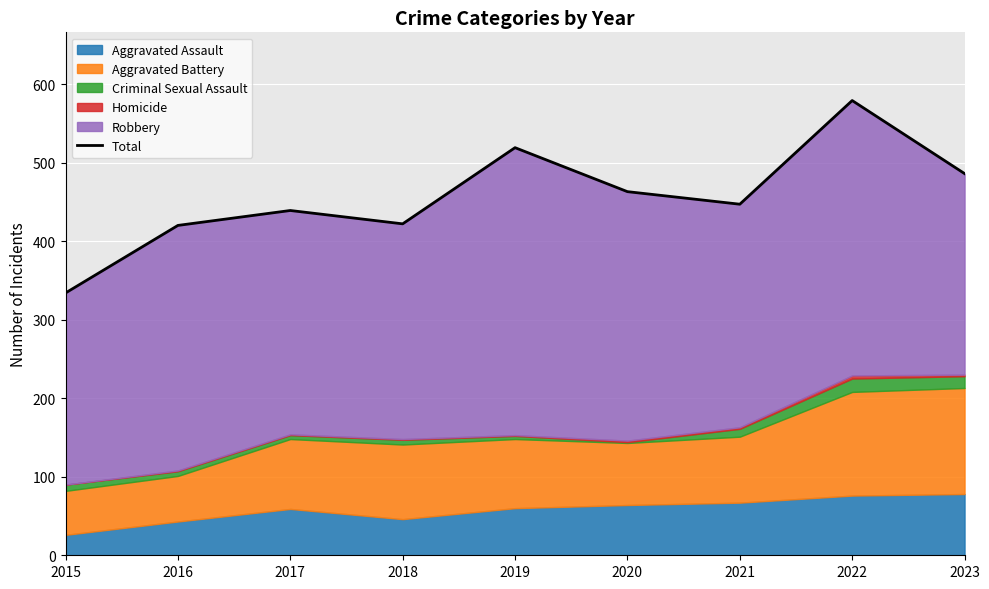

At which category does the chart reach its peak across all series?

2022